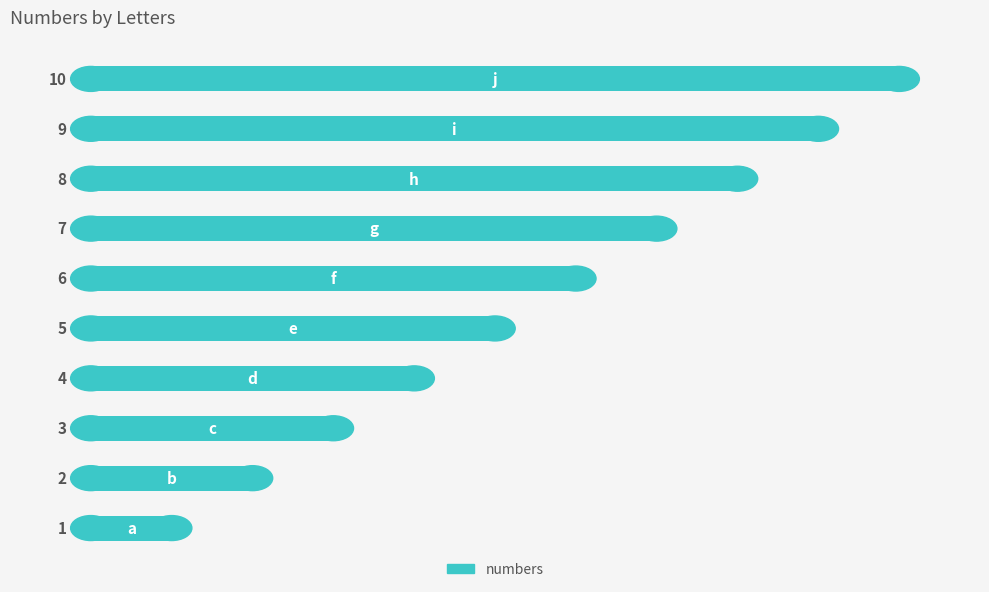

What is the maximum value shown in the chart?

10